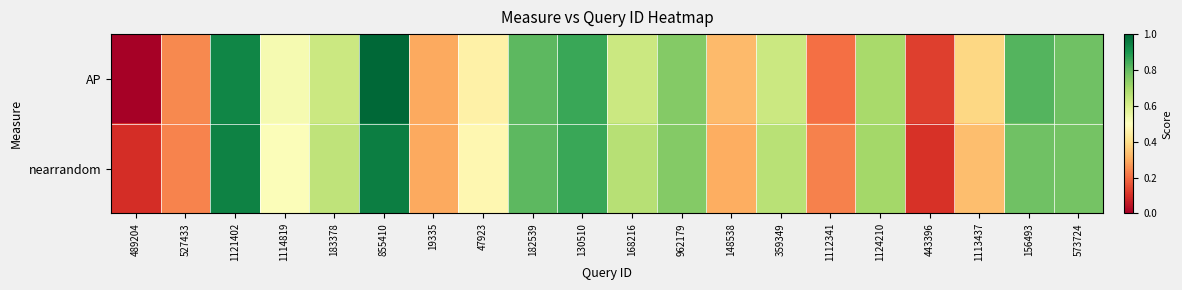

Reading left to right, transcribe all the data shown in this chart.

AP: 489204=0.0	527433=0.2	1121402=0.9	1114819=0.5	183378=0.6	855410=1.0	19335=0.3	47923=0.5	182539=0.8	130510=0.9	168216=0.6	962179=0.8	148538=0.3	359349=0.6	1112341=0.2	1124210=0.7	443396=0.1	1113437=0.4	156493=0.8	573724=0.8
nearrandom: 489204=0.1	527433=0.2	1121402=0.9	1114819=0.5	183378=0.6	855410=0.9	19335=0.3	47923=0.5	182539=0.8	130510=0.9	168216=0.7	962179=0.8	148538=0.3	359349=0.7	1112341=0.2	1124210=0.7	443396=0.1	1113437=0.3	156493=0.8	573724=0.8